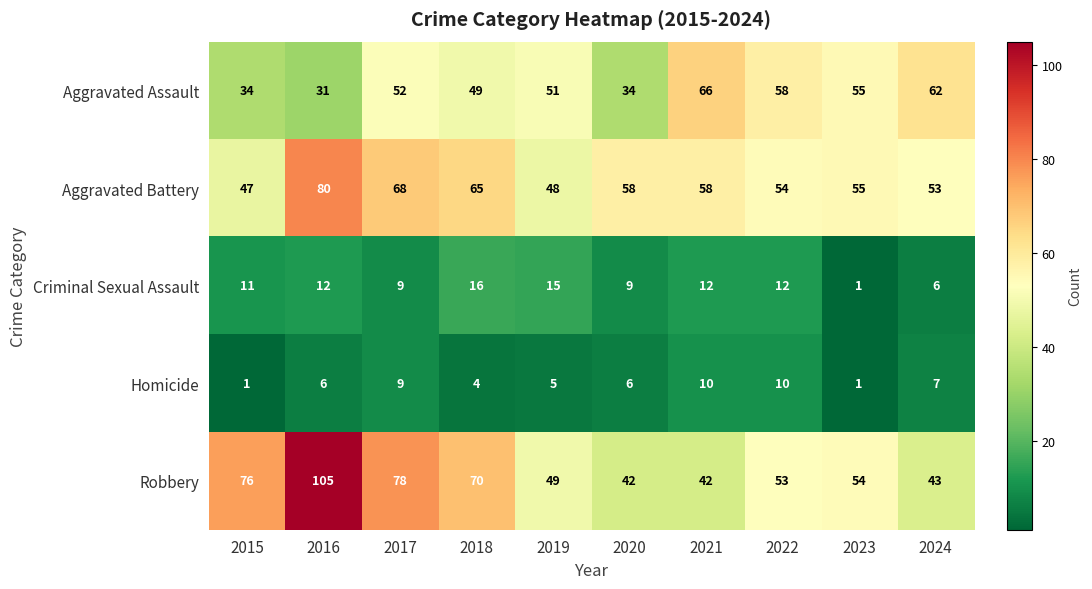

How many distinct data groups are displayed?

5